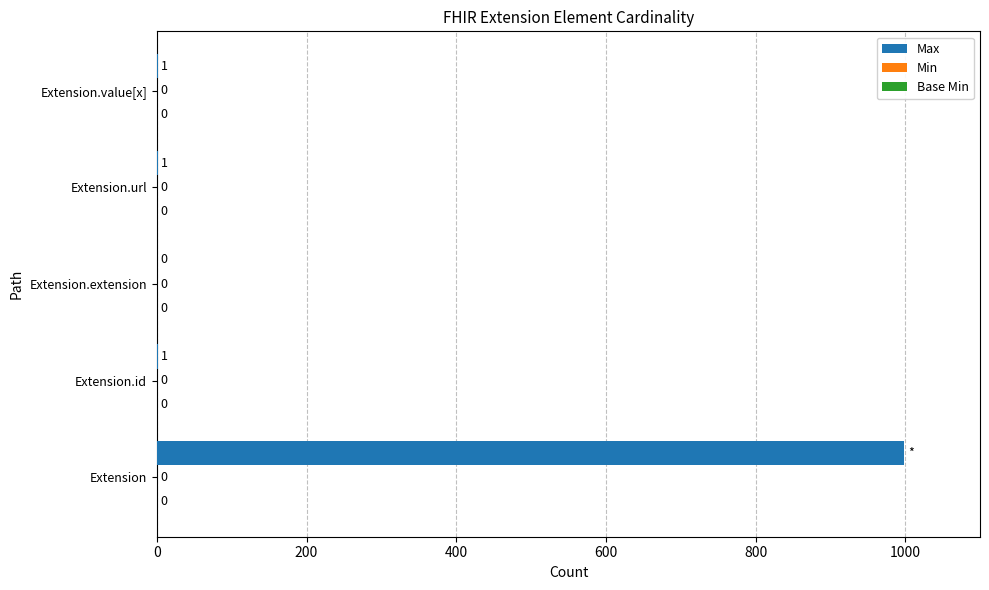

What is the sum of all values?

1002